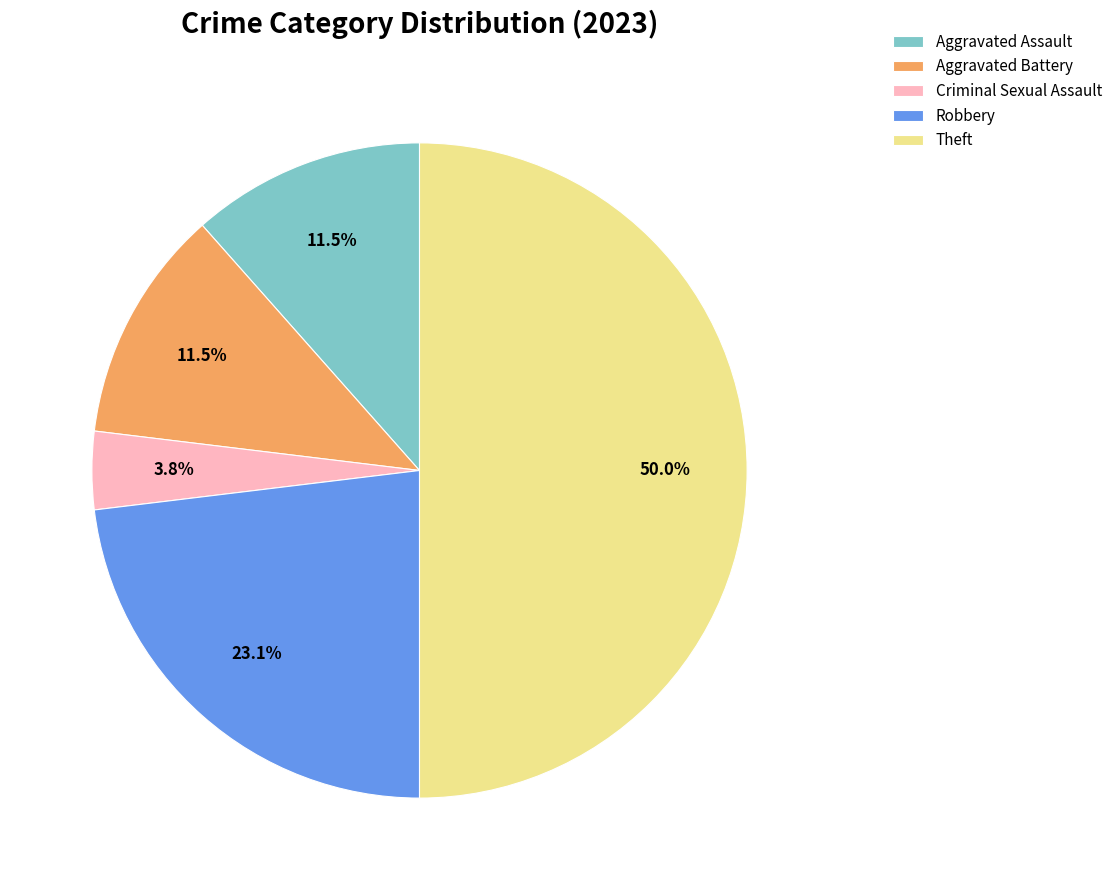

What is the largest slice in the pie chart?

Theft